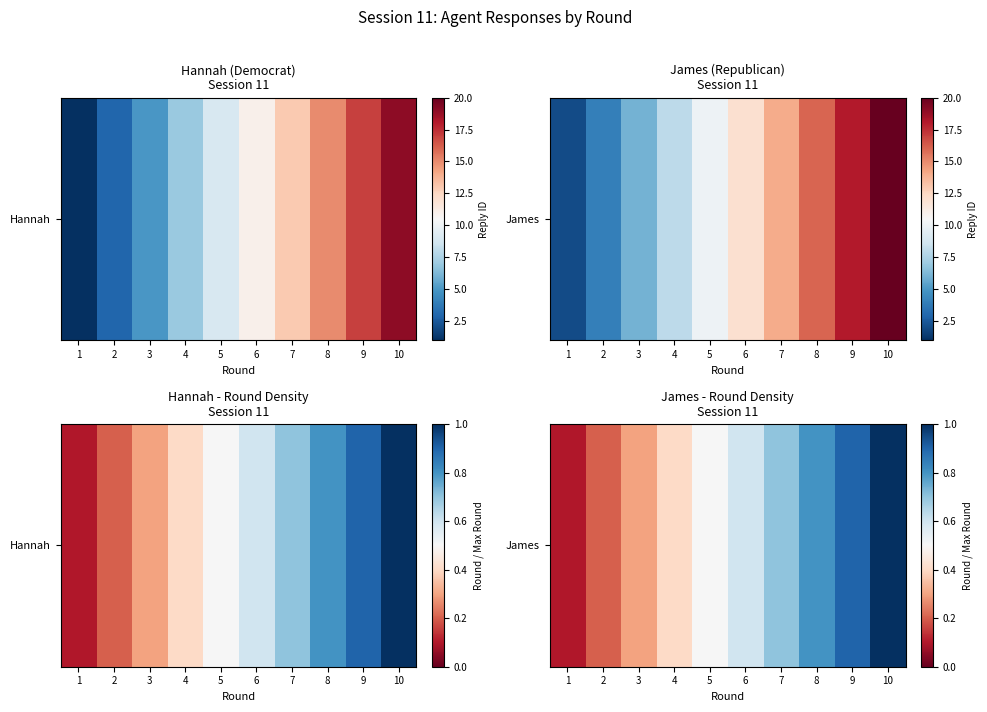

The value at 4 is 0.4. True or false?

True